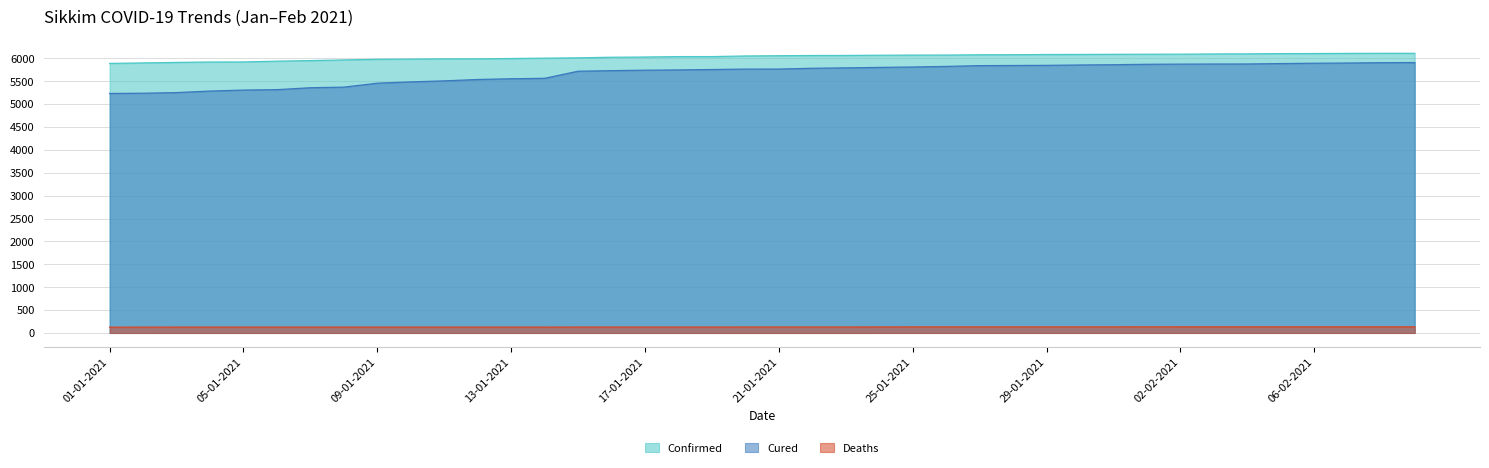

At which label does Confirmed reach its peak?

08-02-2021